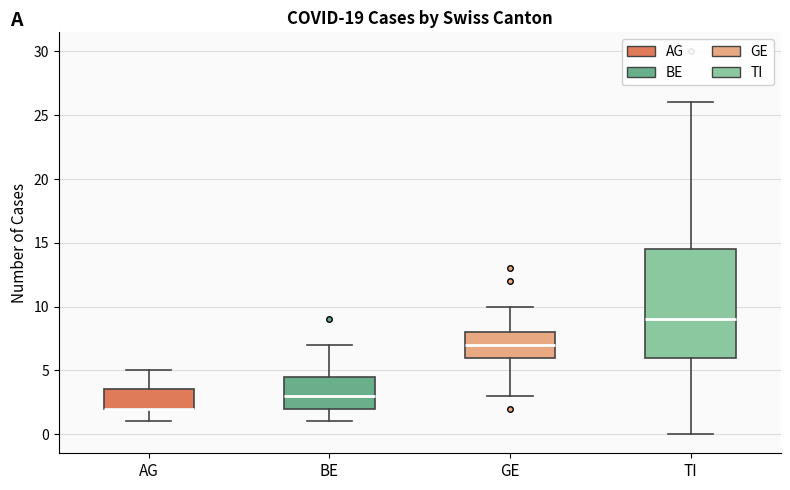

Reading left to right, read every box against the y-axis: the position of its median line, the range the box covers, and the ends of its whiskers. The values are not printed on the chart, so give them approximately, as read against the axis.

AG: median 2.0 (drawn on the box's lower edge), box 2.0 to 3.5, whiskers 1.0 to 5.0
BE: median 3.0, box 2.0 to 4.5, whiskers 1.0 to 7.0
GE: median 7.0, box 6.0 to 8.0, whiskers 3.0 to 10.0
TI: median 9.0, box 6.0 to 14.5, whiskers 0.0 to 26.0